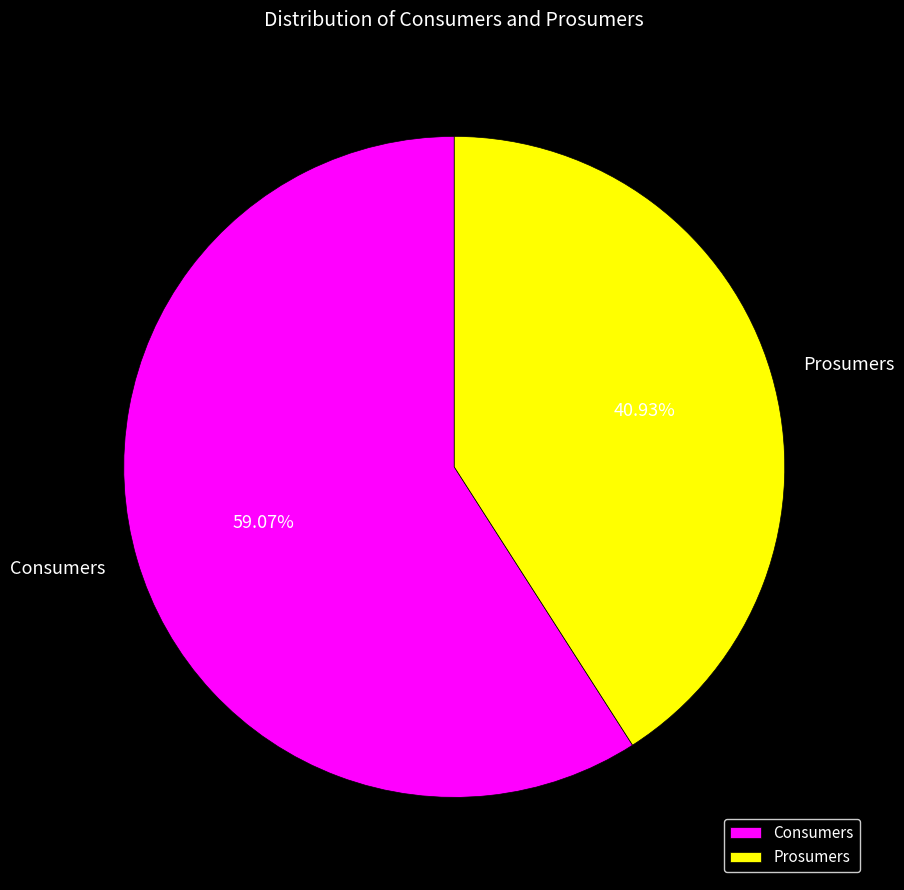

To the nearest percent, what is the difference between the Prosumers and Consumers slice percentages?

18%